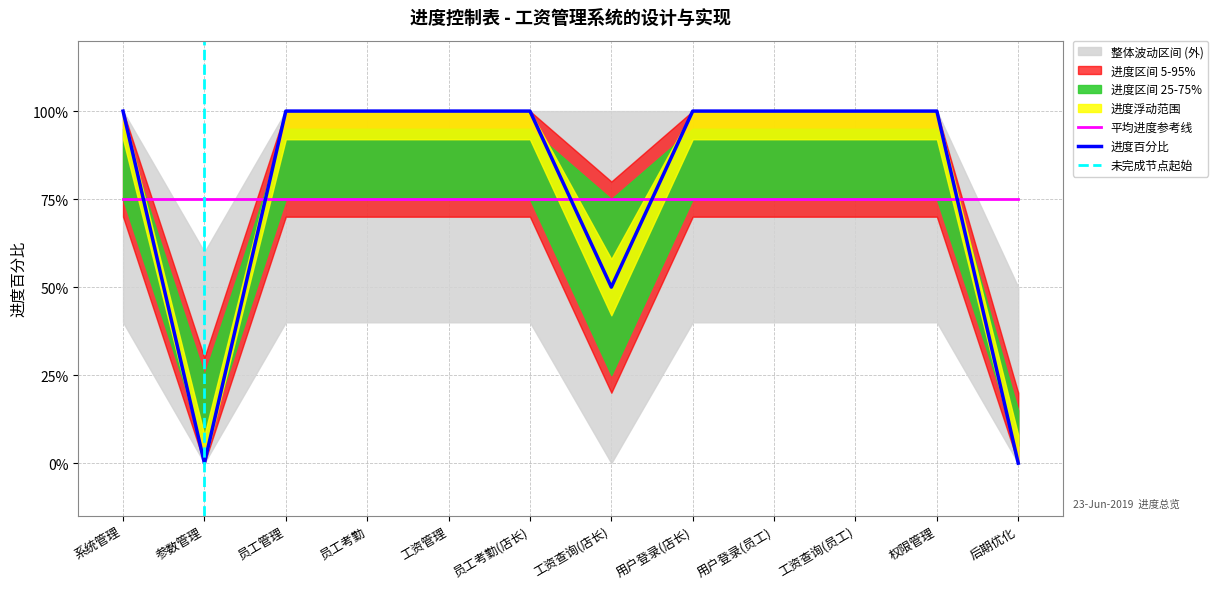

What is the label of the 8th point from the right?

工资管理